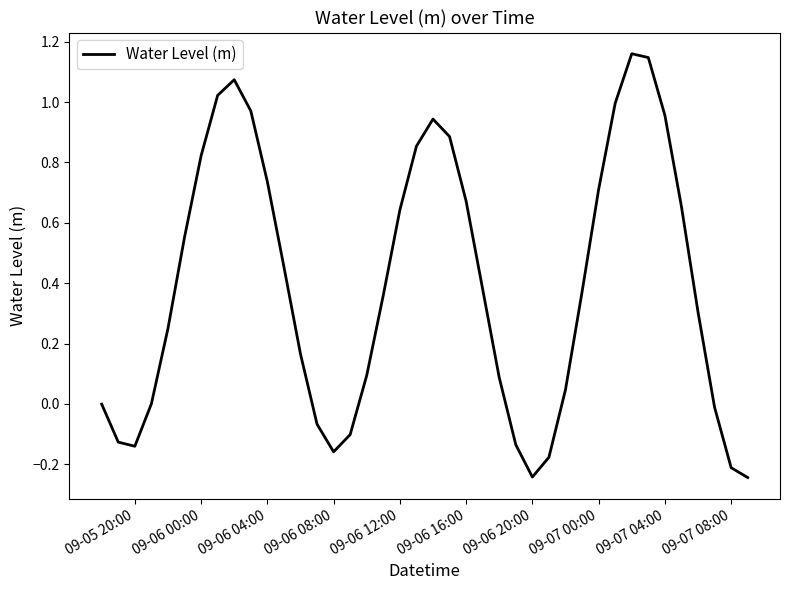

What is the difference between the maximum and minimum values?

1.4